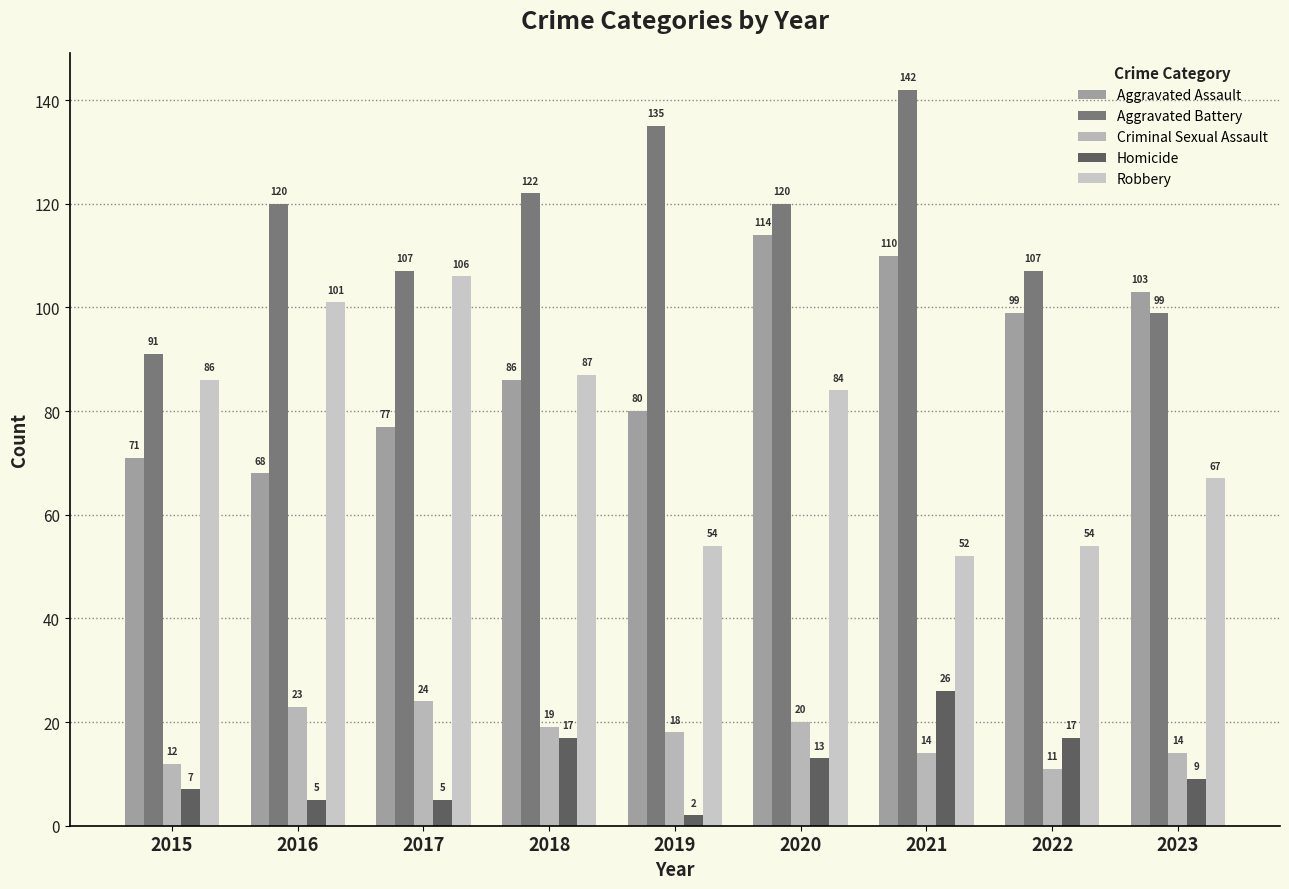

At 2016, list the series in order from largest to smallest.

Aggravated Battery, Robbery, Aggravated Assault, Criminal Sexual Assault, Homicide